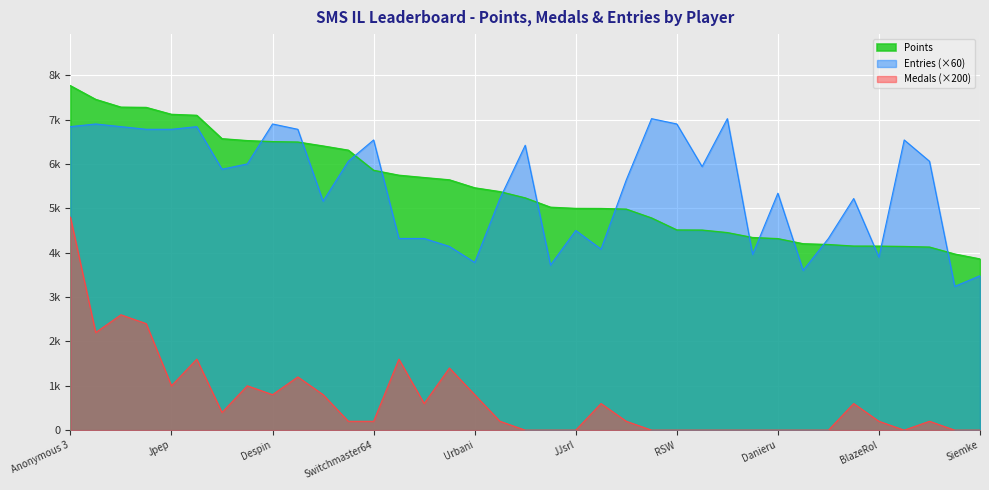

Which category has the lowest value in the Entries series?

PumpMan